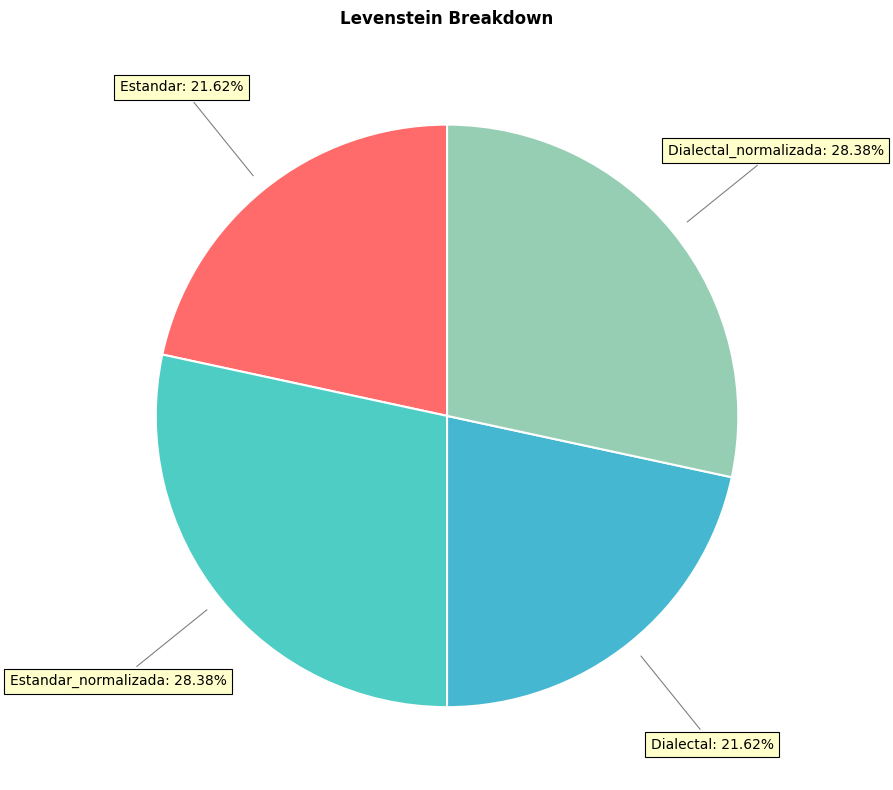

Which slice is the smallest?

Estandar